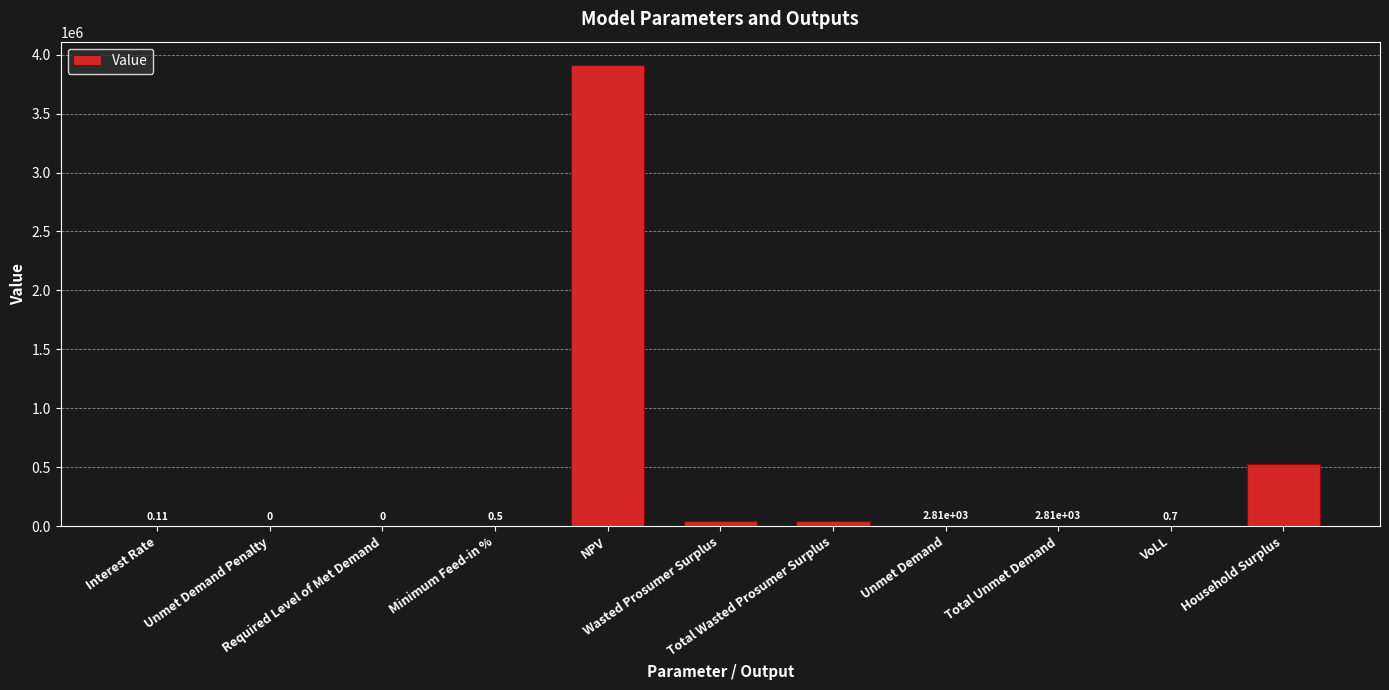

At which category does the chart reach its peak across all series?

NPV